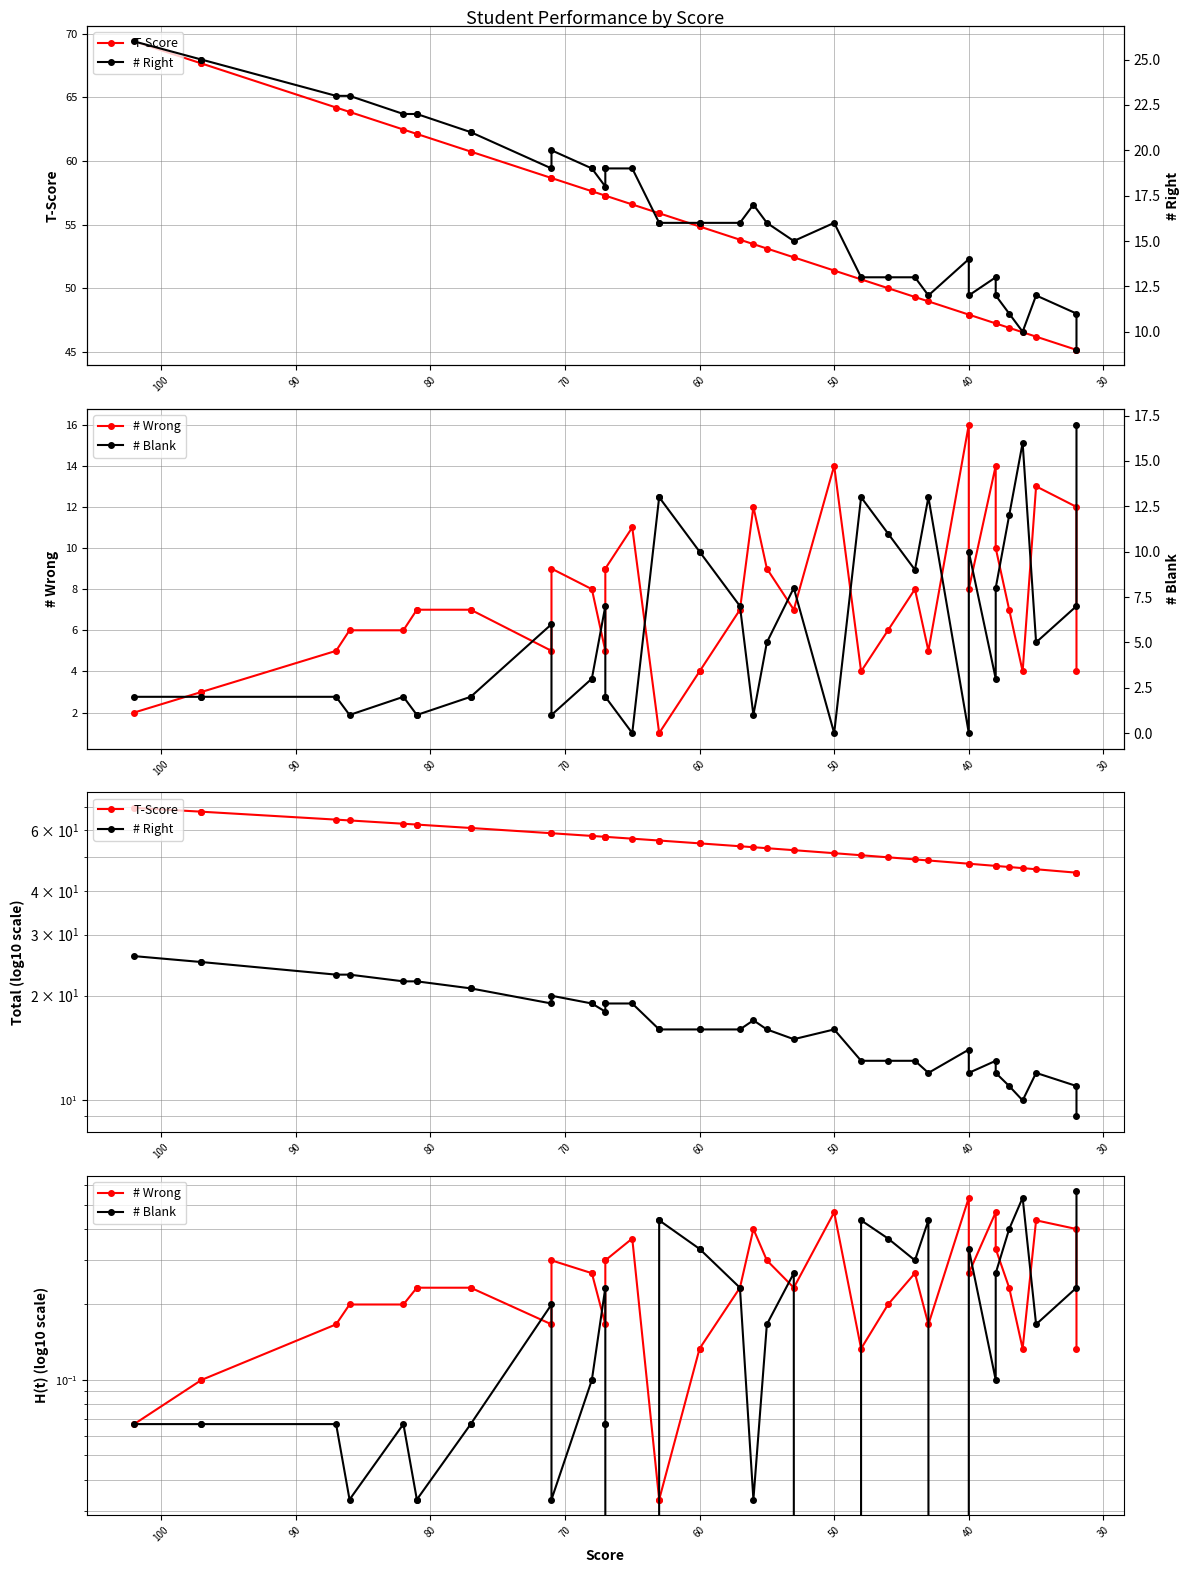

Which series has the largest total across all categories?

T-Score